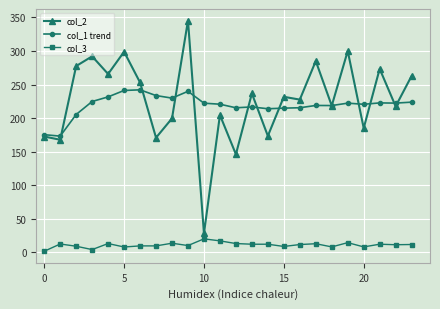

At how many categories does at least one series exceed 117?

24